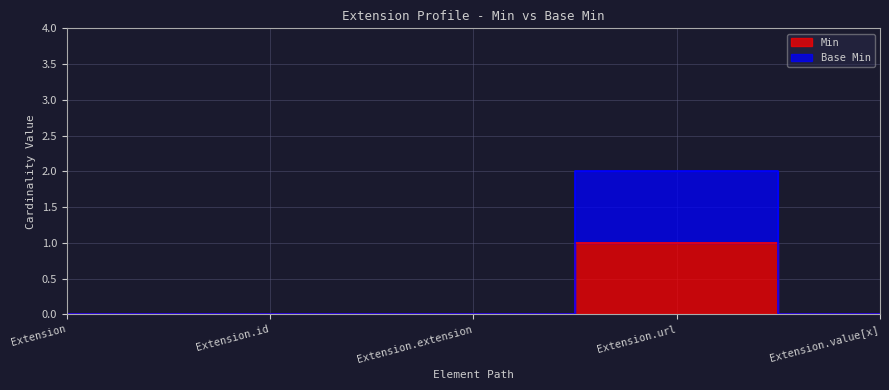

The Base Min series shows 0 at Extension. True or false?

True